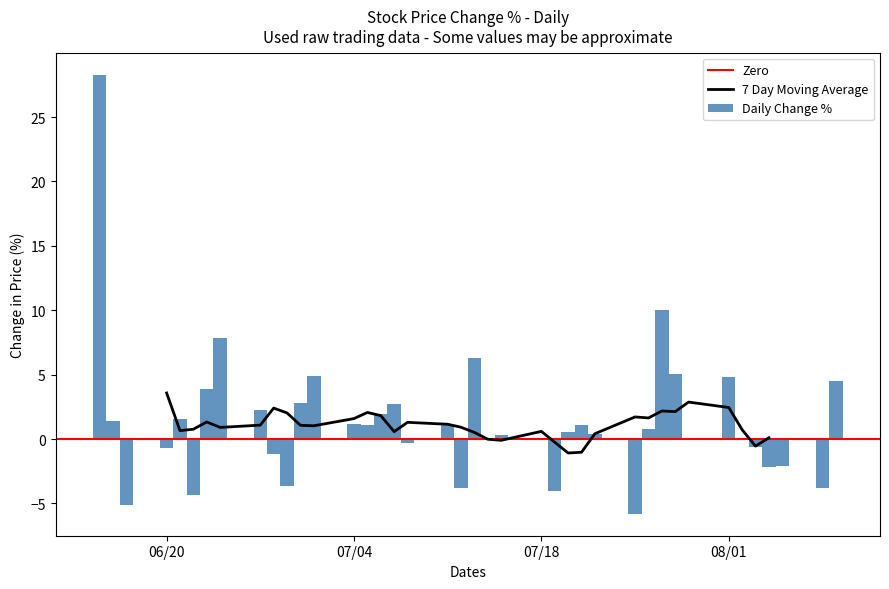

What is the sum of all Daily Change % values?

57.2